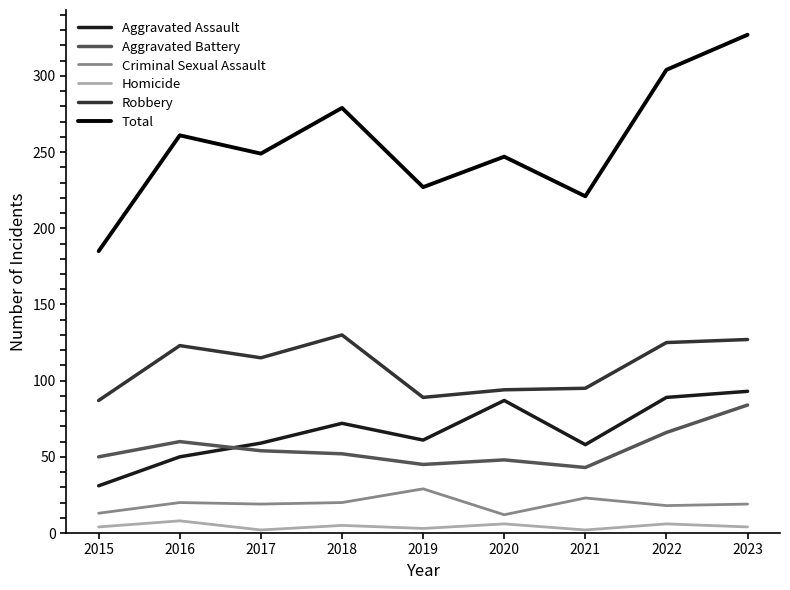

What are all the series names shown in the legend?

Aggravated Assault, Aggravated Battery, Criminal Sexual Assault, Homicide, Robbery, Total